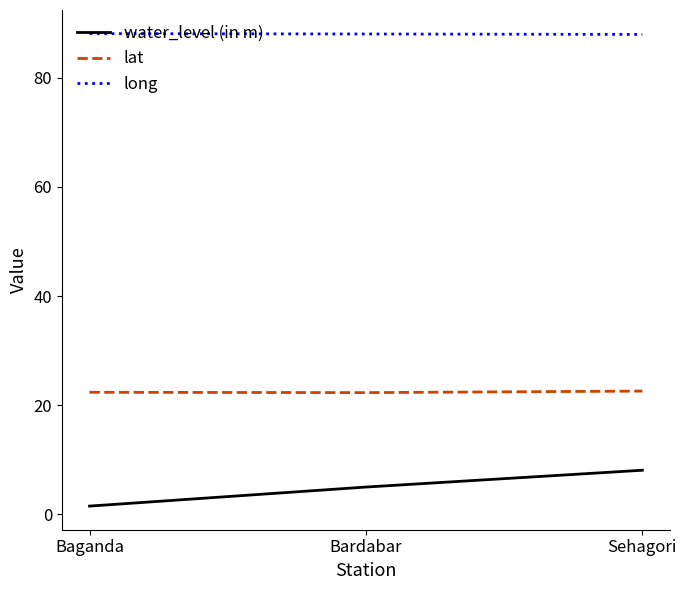

Which label corresponds to the smallest value in the chart?

Baganda